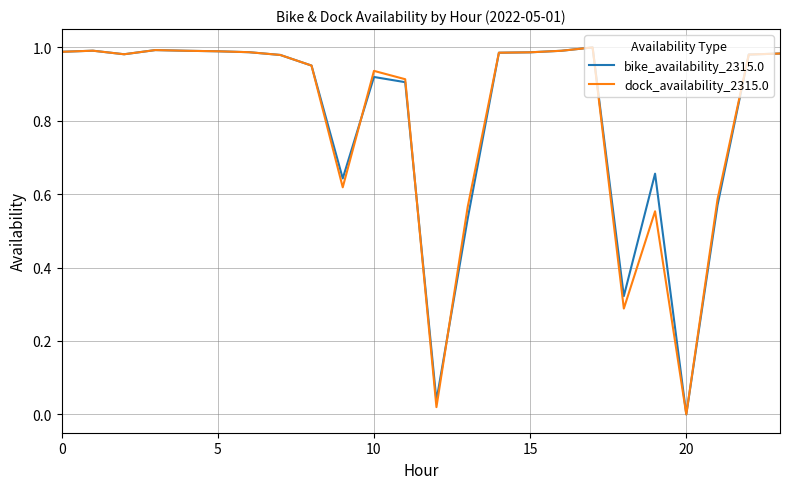

What are all the series names shown in the legend?

bike_availability_2315.0, dock_availability_2315.0